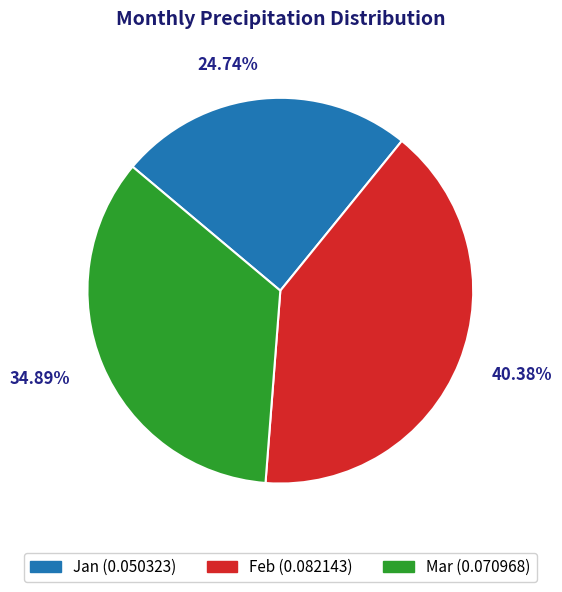

Does Feb represent more than half of the total?

No